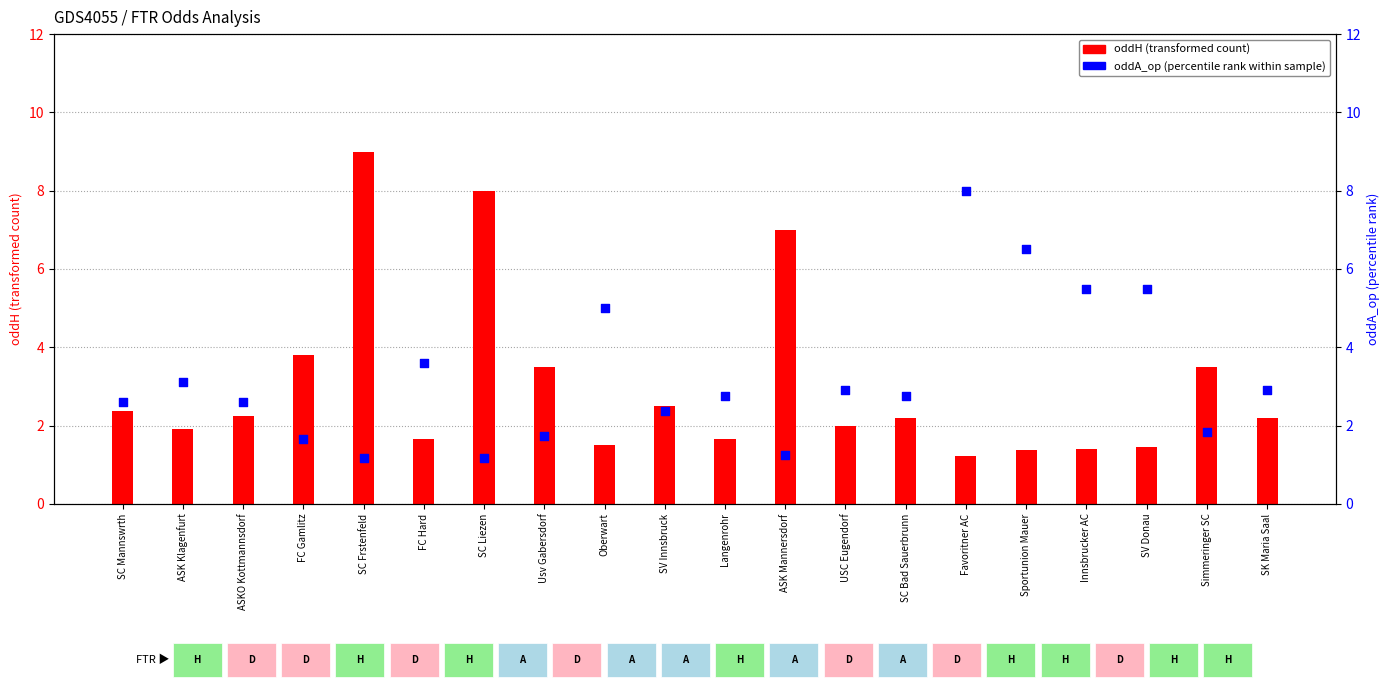

At how many categories does at least one series exceed 3?

13